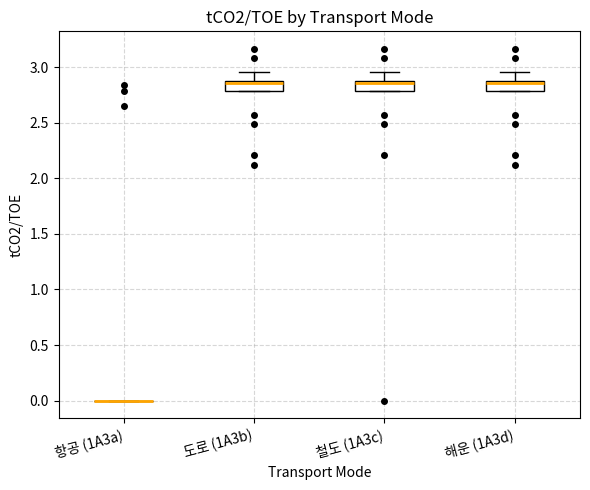

Reading left to right, read every box against the y-axis: the position of its median line, the range the box covers, and the ends of its whiskers. The values are not printed on the chart, so give them approximately, as read against the axis.

항공 (1A3a): box collapsed to a line at 0.00, whiskers 0.00 to 0.00
도로 (1A3b): median 2.85, box 2.80 to 2.90, whiskers 2.80 to 2.95
철도 (1A3c): median 2.85, box 2.80 to 2.90, whiskers 2.80 to 2.95
해운 (1A3d): median 2.85, box 2.80 to 2.90, whiskers 2.80 to 2.95